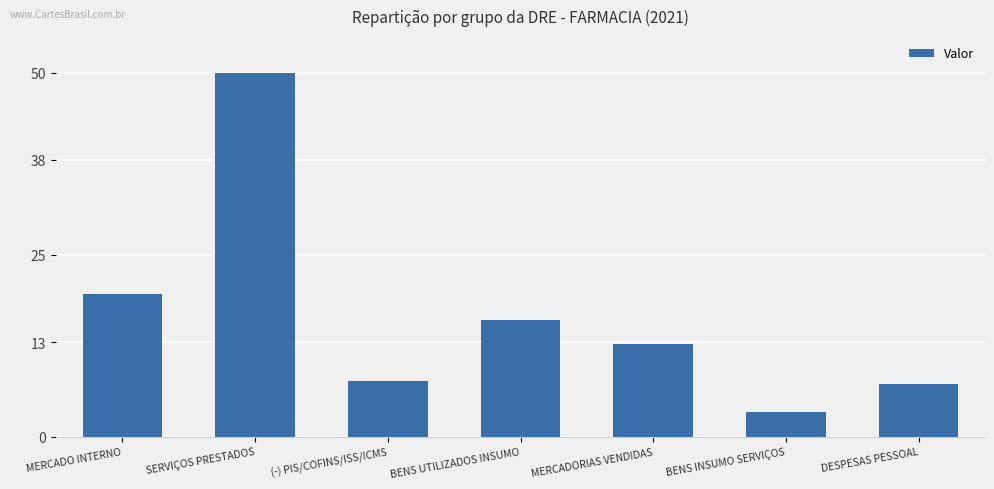

What is the label of the 7th bar from the right?

MERCADO INTERNO